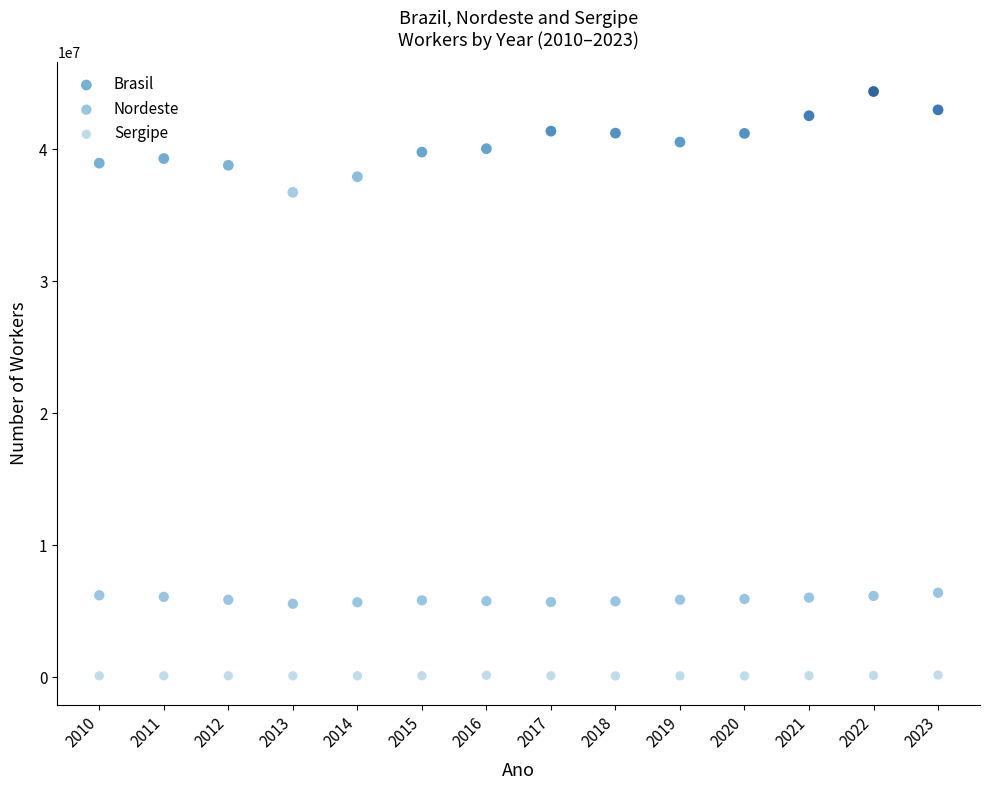

Across all data points, what is the range of X values (max minus min)?

13